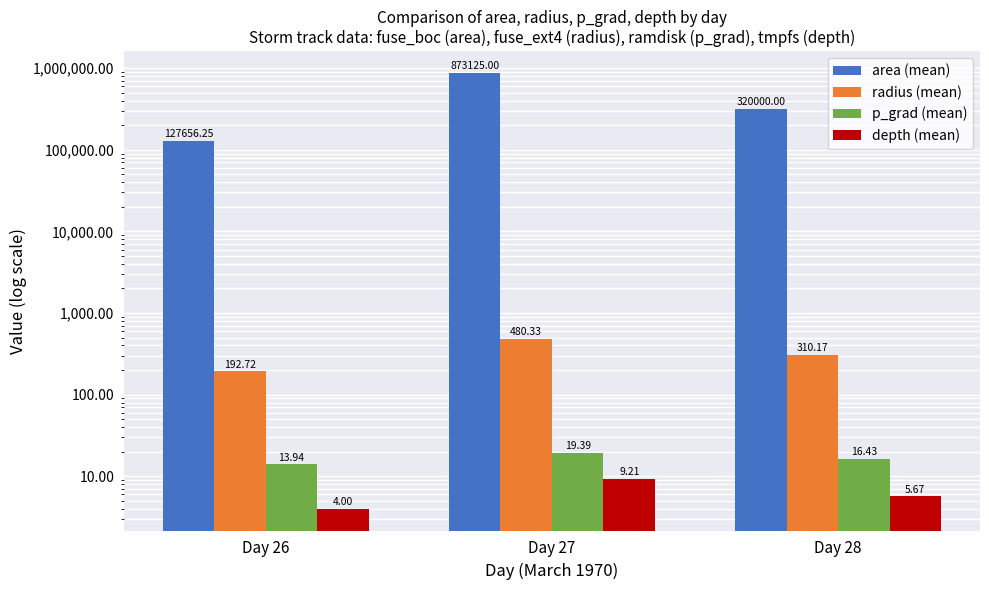

What value does the fuse_boc series have at Day 28?

320000.0